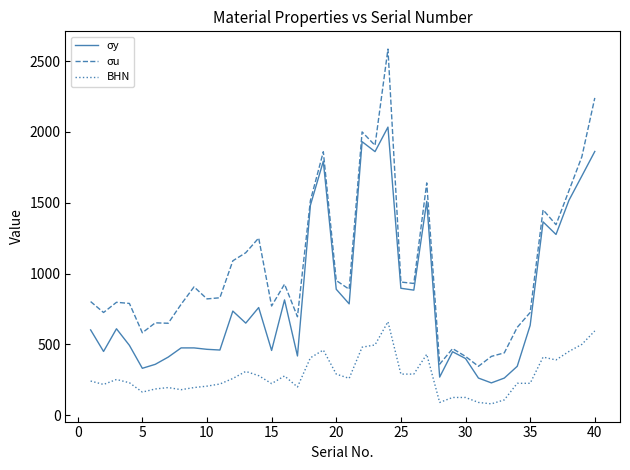

True or false: BHN and σy cross at least once.

False